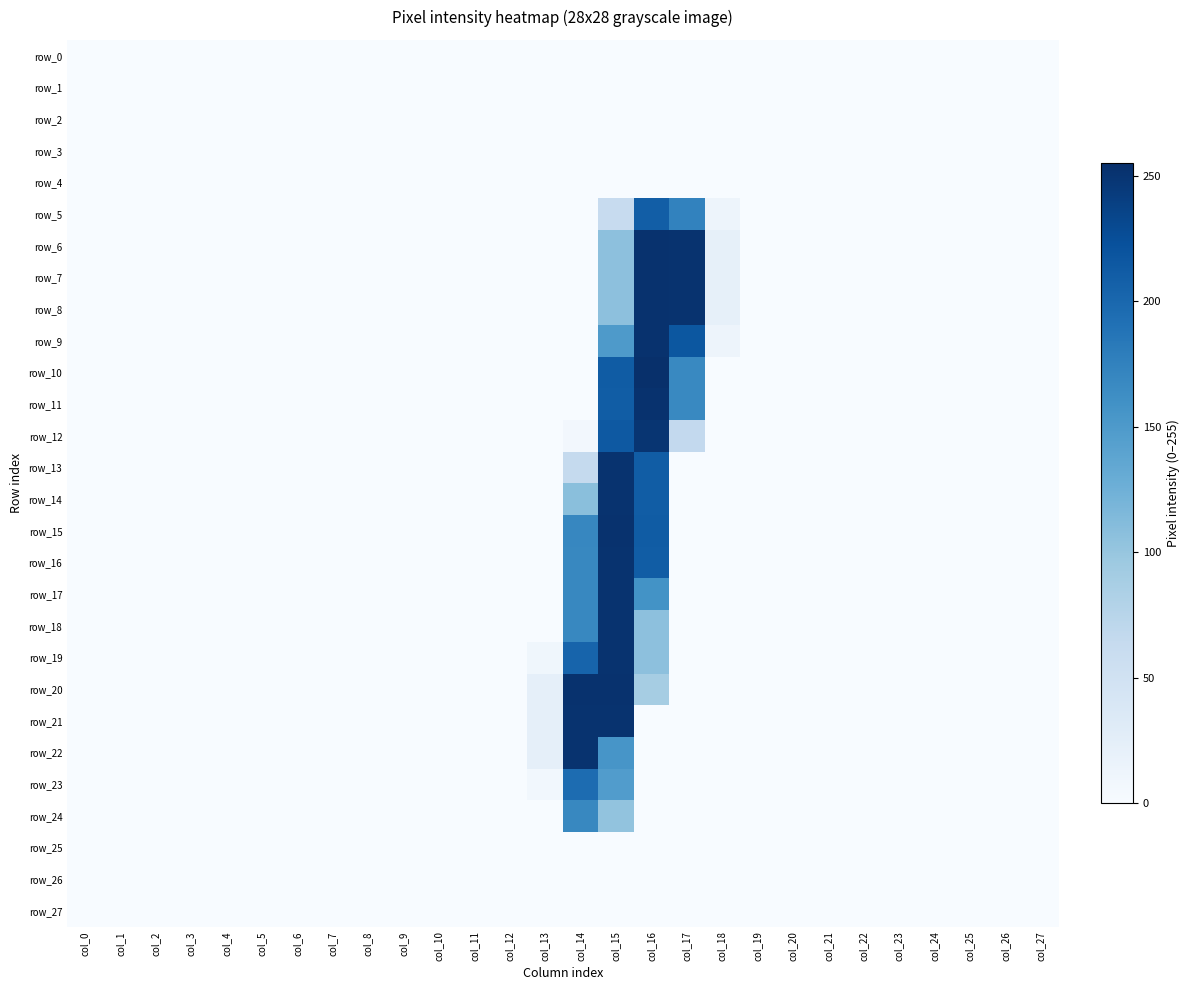

At how many categories does at least one series exceed 50?

4